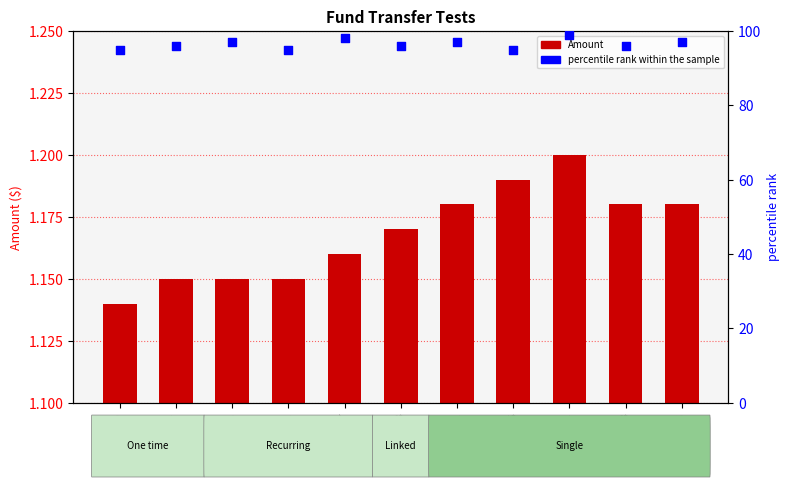

At how many categories does at least one series exceed 92?

11